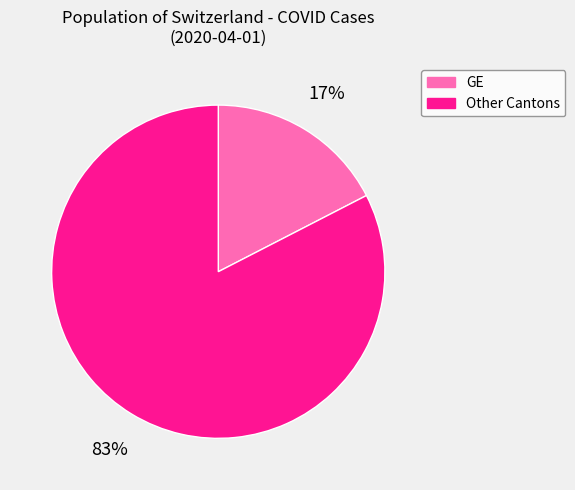

To the nearest percent, what is the average slice percentage?

50%